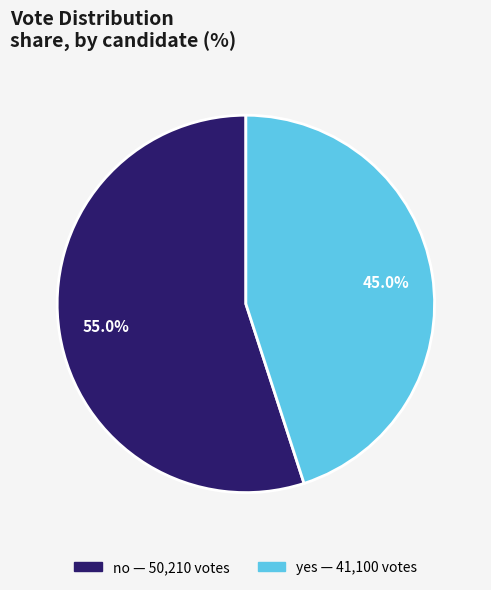

What is the majority slice?

no